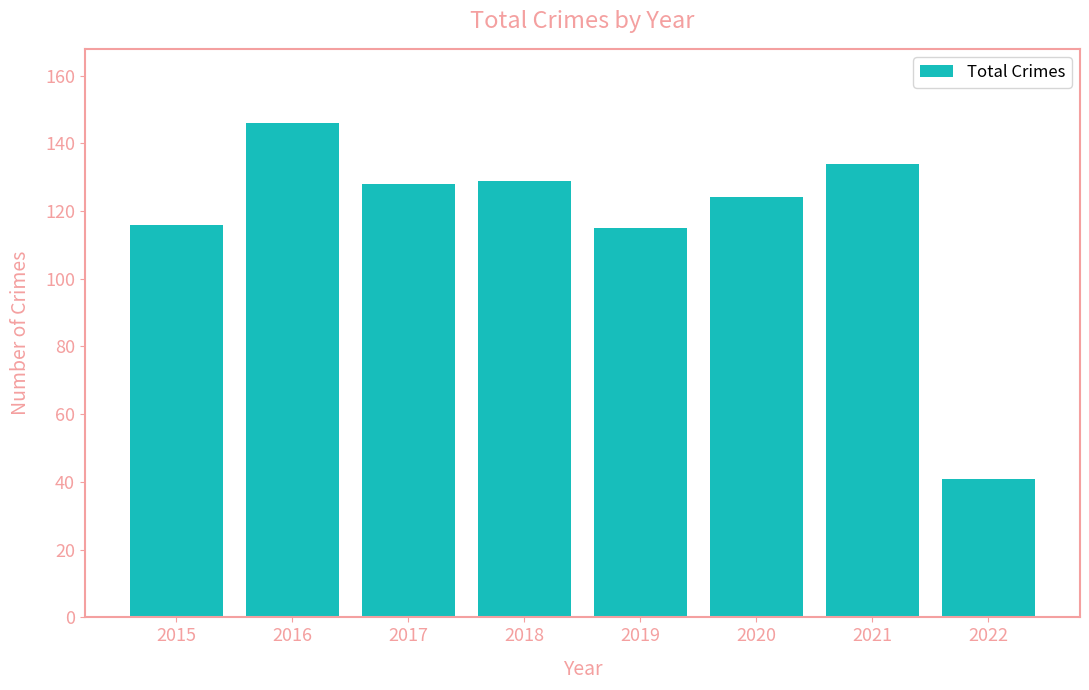

What is the smallest value displayed?

41